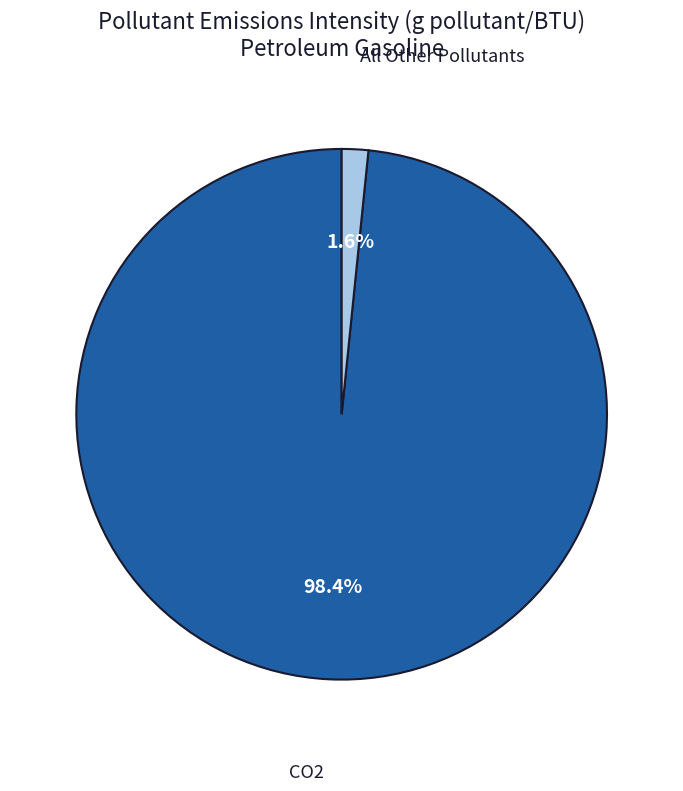

Is there a majority slice in this chart?

Yes